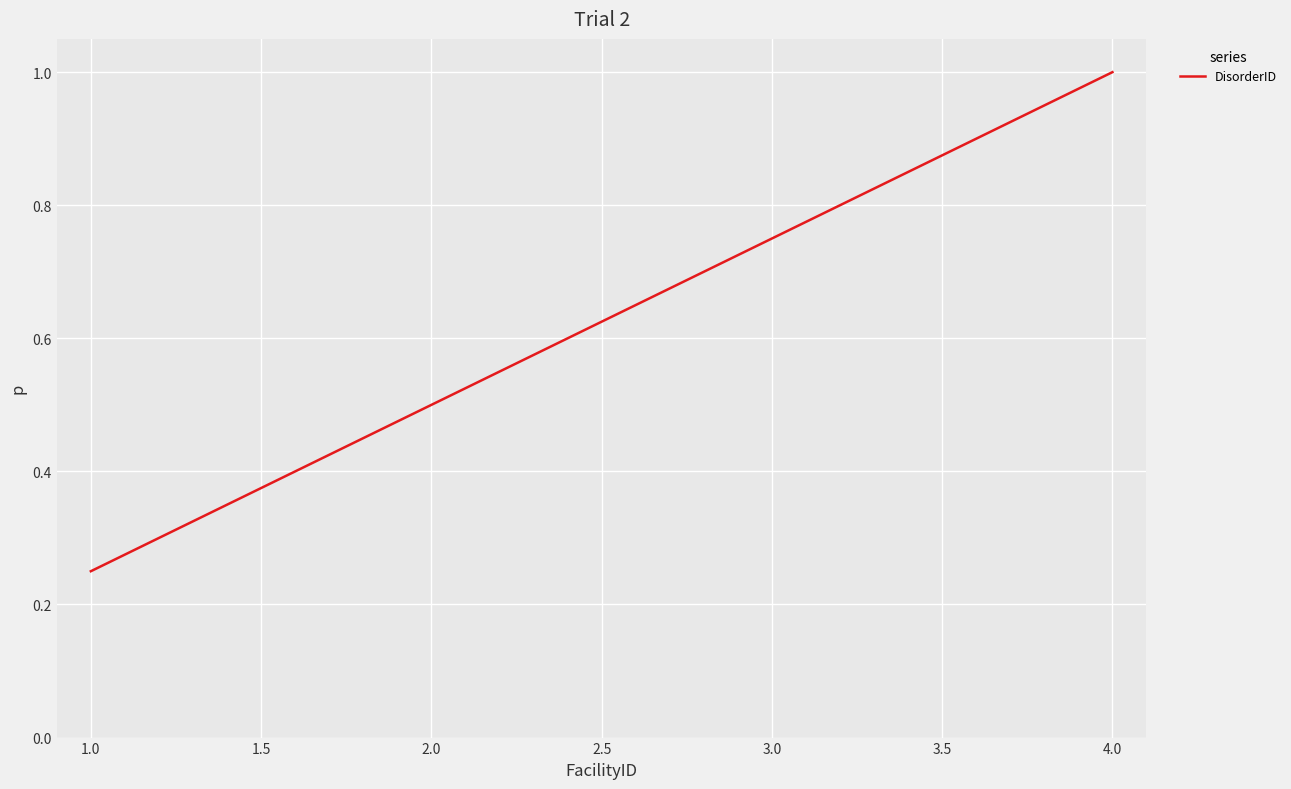

List the labels in order of value, largest first.

4.0, 3.0, 2.0, 1.0